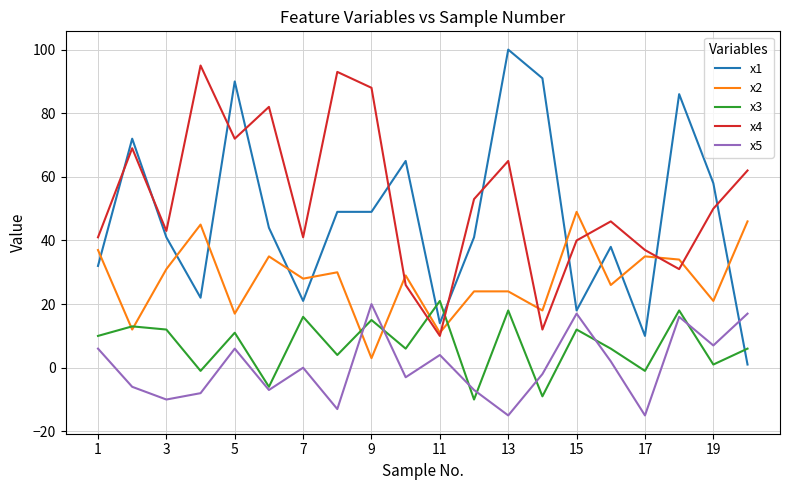

What is the greatest value displayed?

100